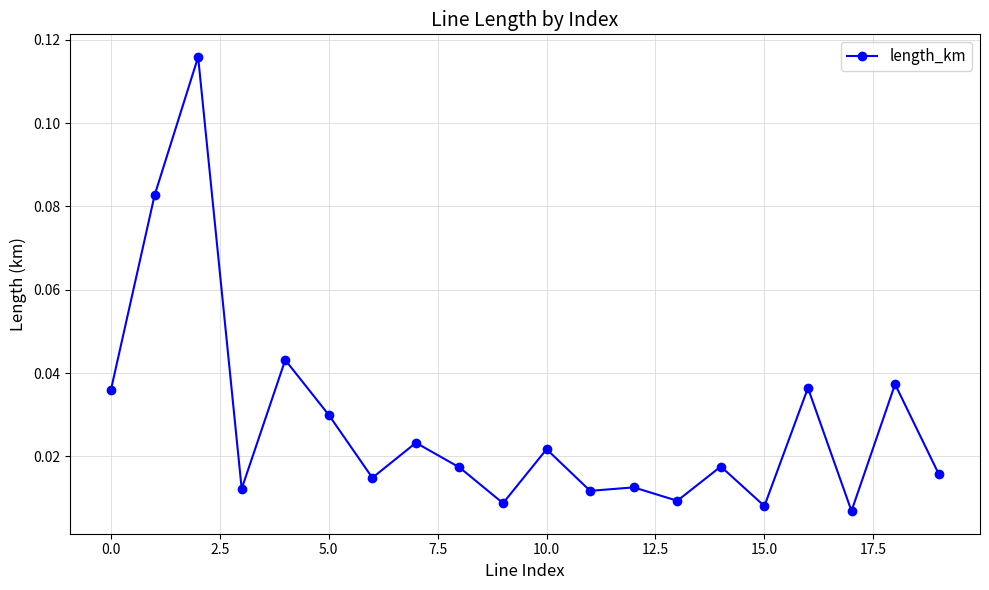

What is the sum of all values?

0.6